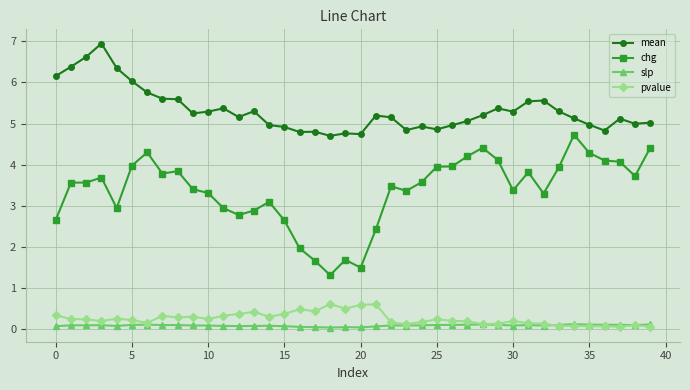

True or false: mean and slp intersect in this chart.

False